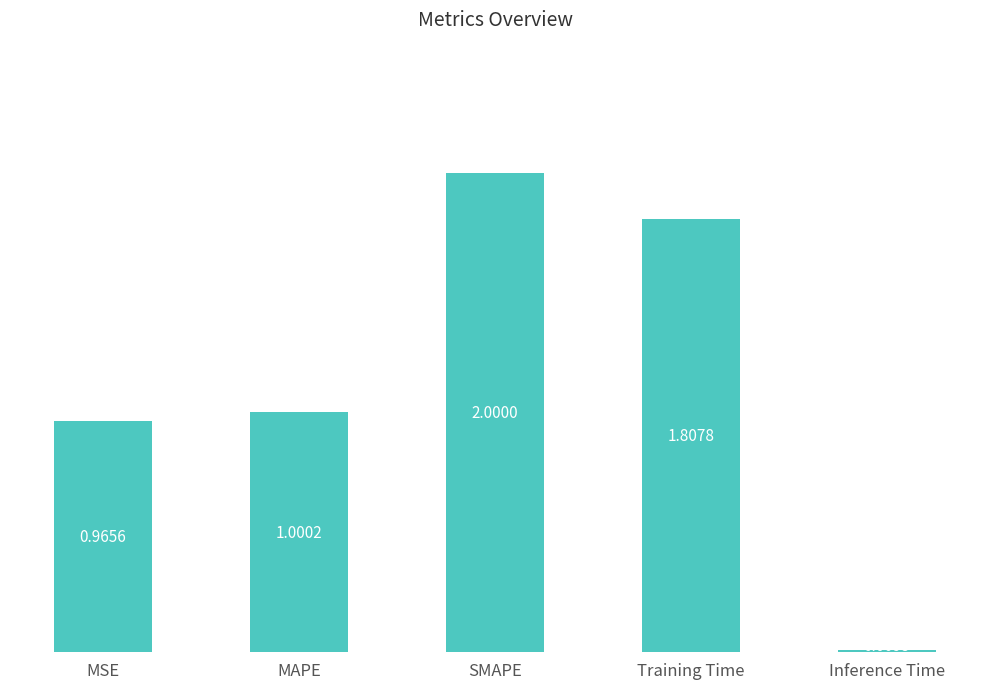

What is the maximum value shown in the chart?

2.0